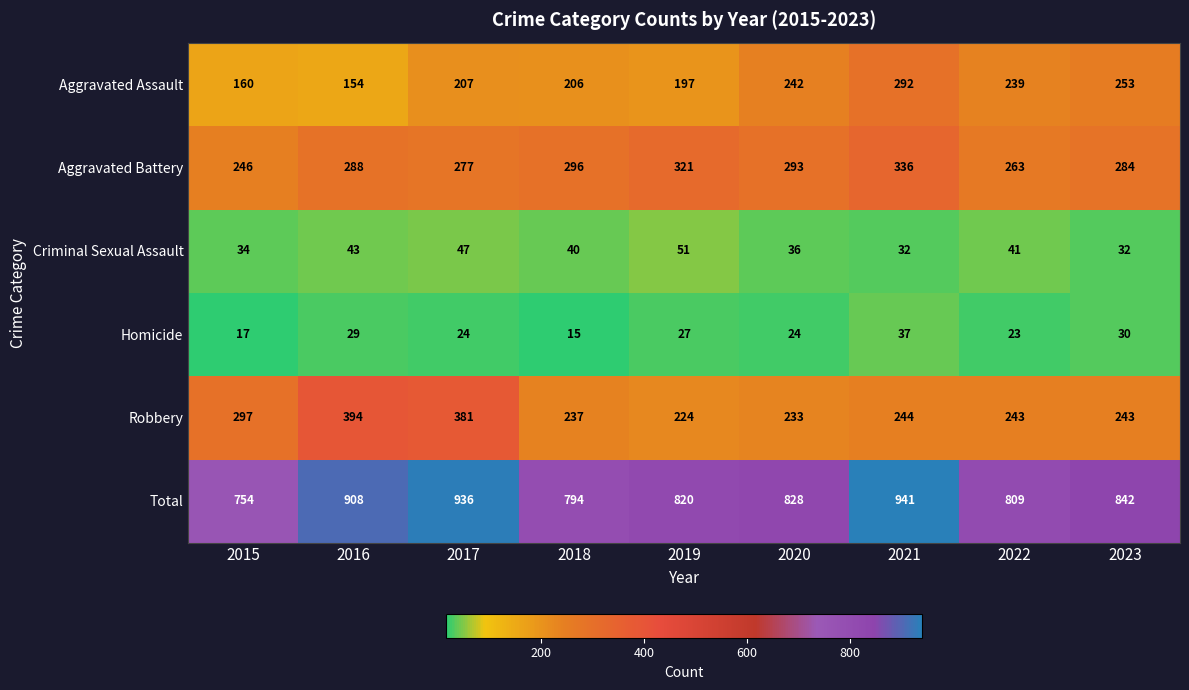

What is the sum of all Aggravated Assault values?

1950